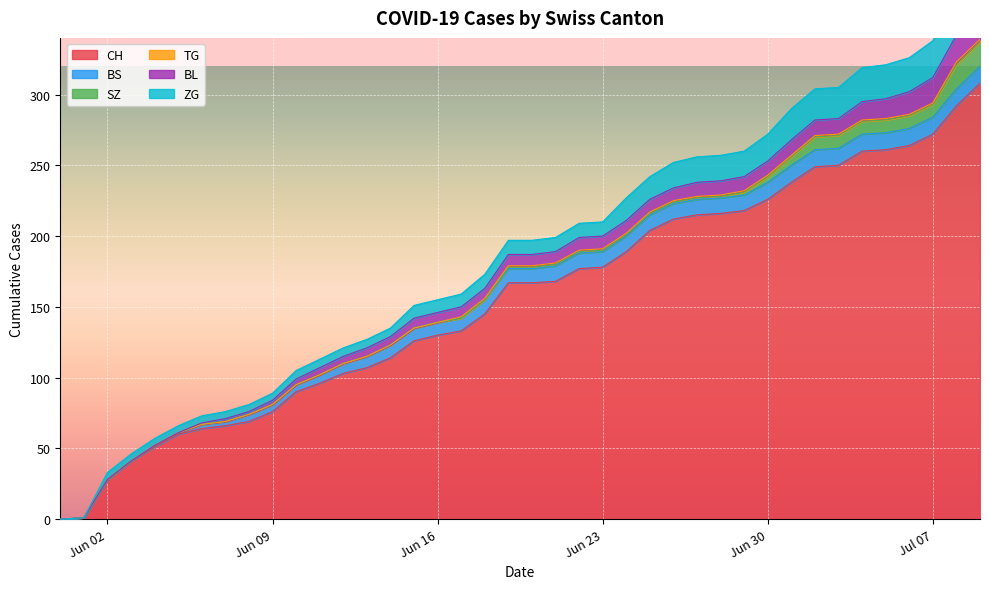

Is it true that CH equals 178 at Jun 23?

True